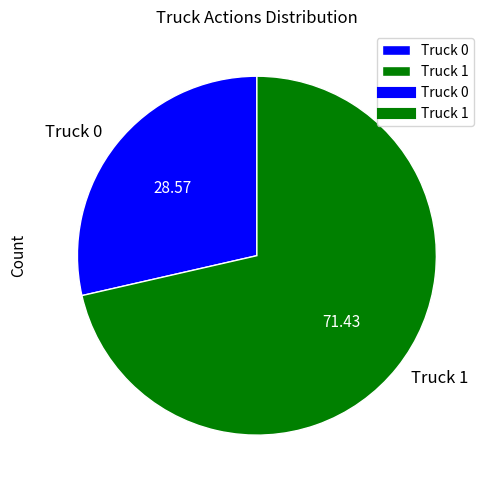

How many segments does this pie chart have?

2